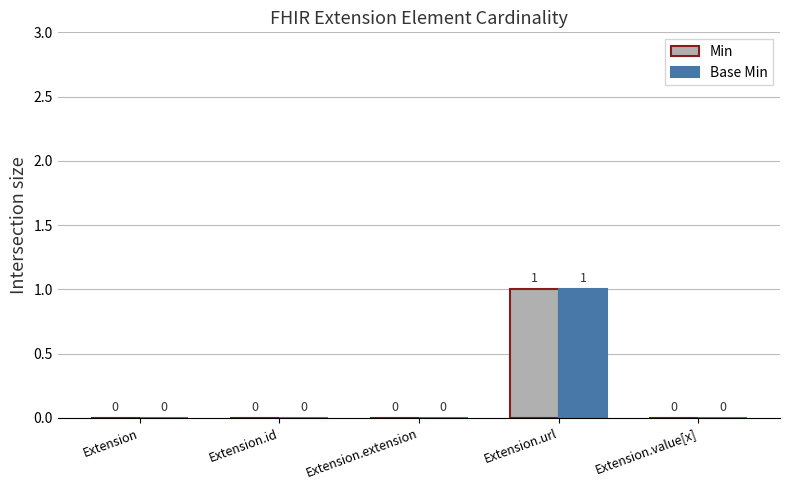

At which category is the sum across all series the highest?

Extension.url